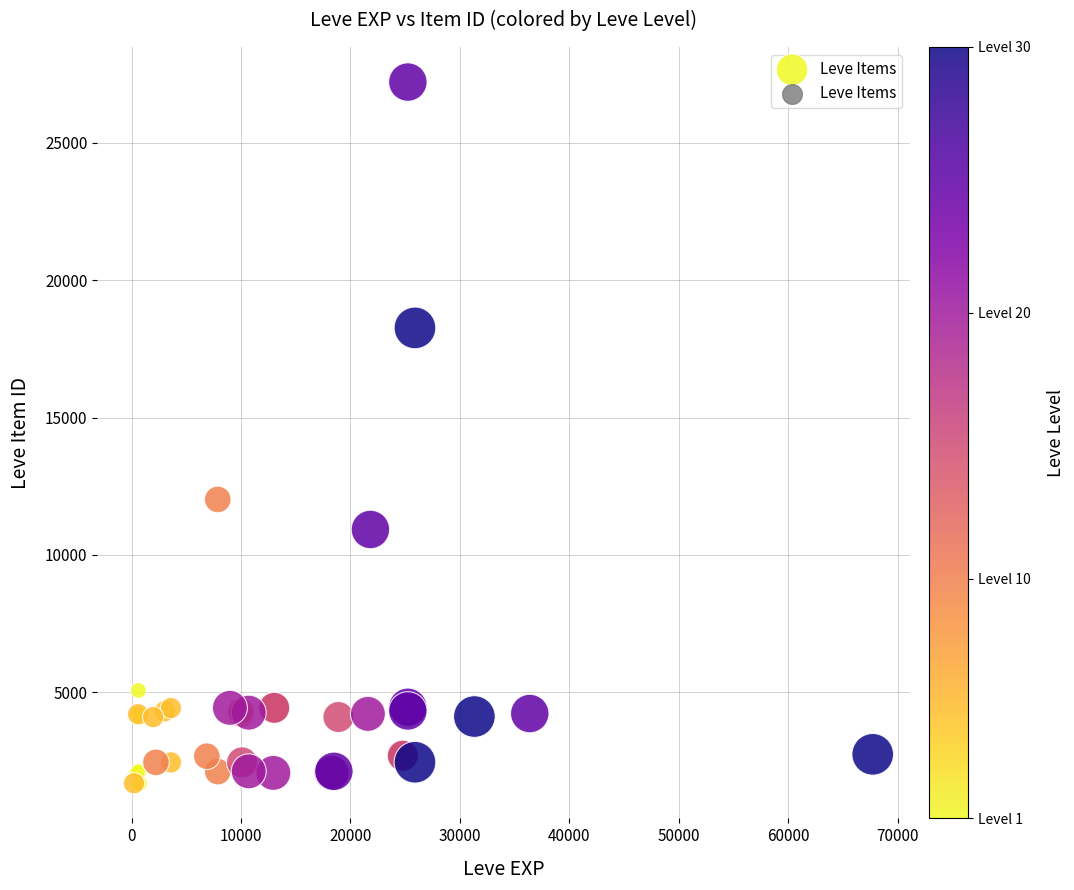

What Y value in the scatter plot is closest to 14448?

12018